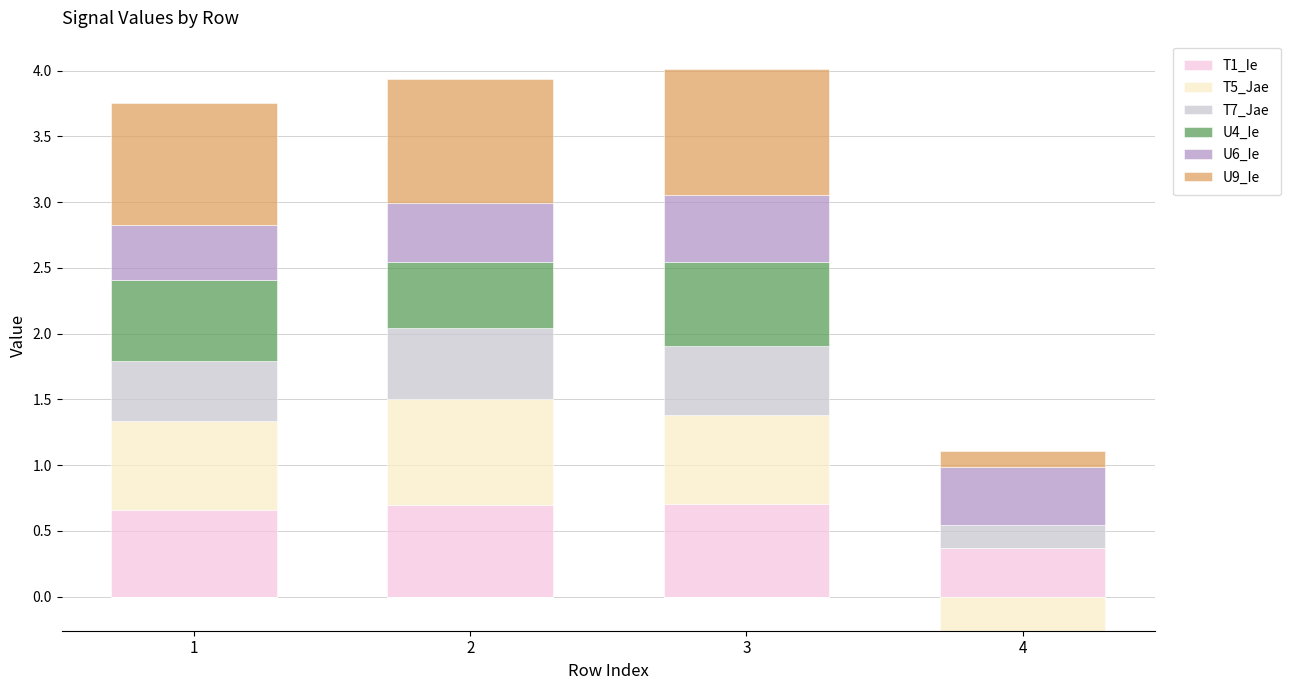

At which category is the sum across all series the highest?

3